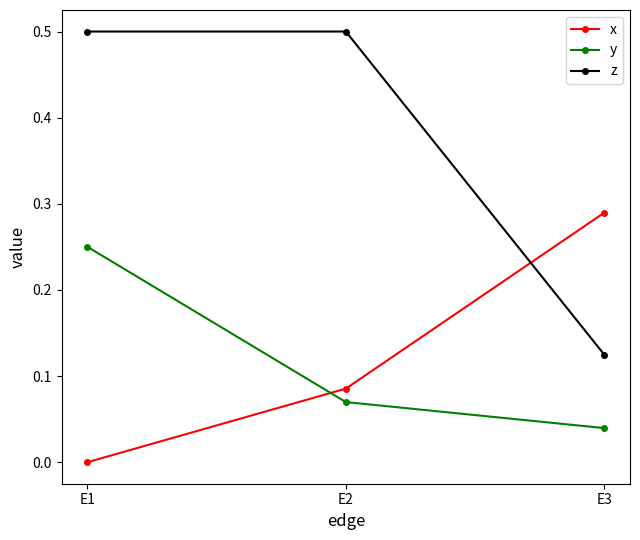

What is the difference between the highest and lowest values at E1?

0.5